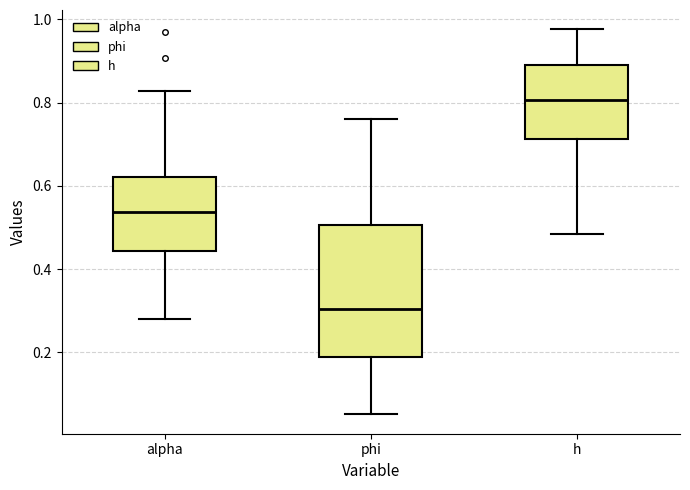

Where does the lower whisker of the box for phi end on the y-axis? The values are not printed on the chart, so give them approximately, as read against the axis.

0.06